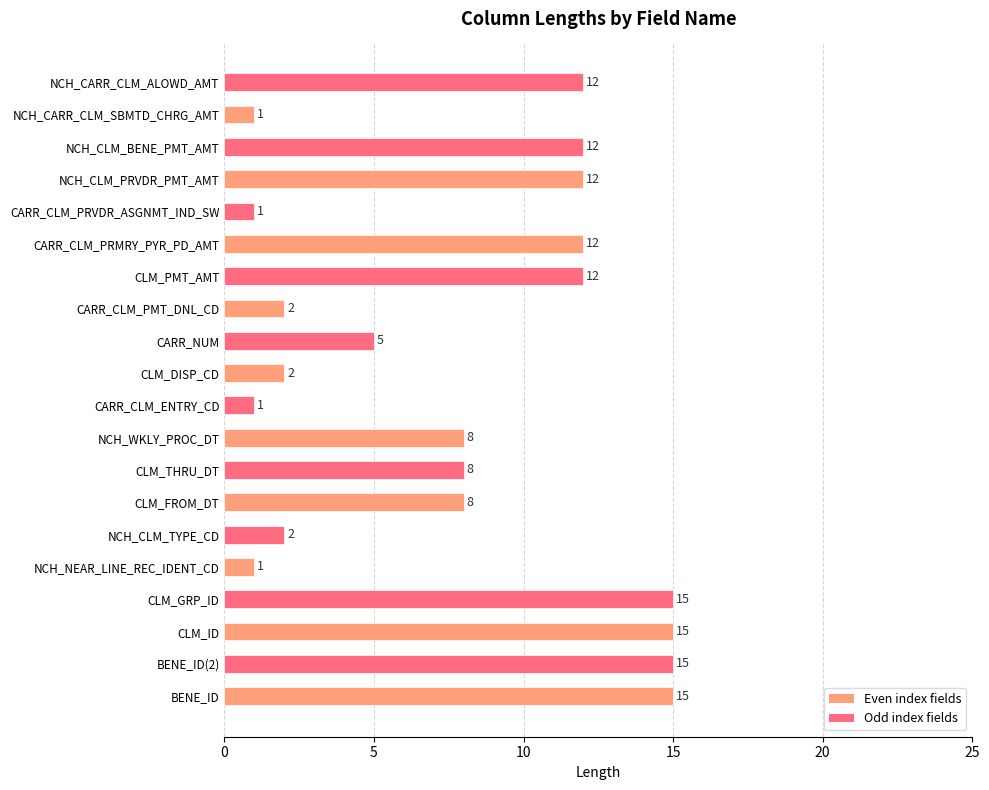

Approximately how many times larger is the value at NCH_WKLY_PROC_DT compared to NCH_CLM_TYPE_CD?

4.0